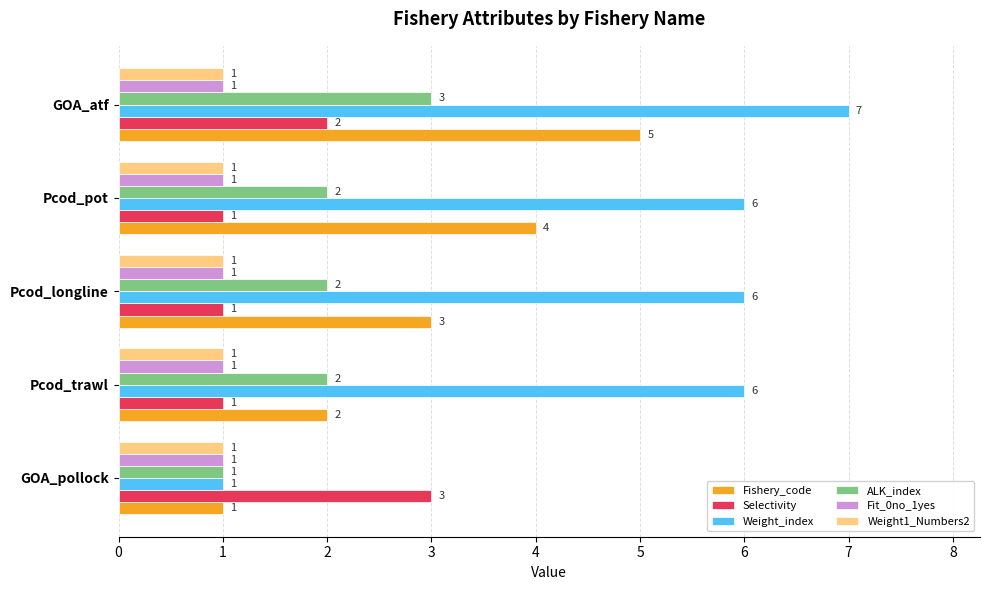

What is the sum of all Selectivity values?

8